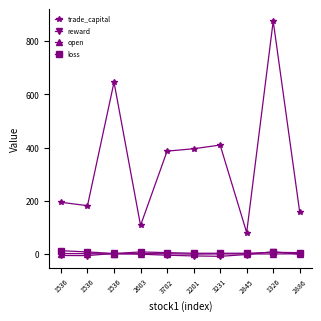

How many lines are shown in the chart?

4